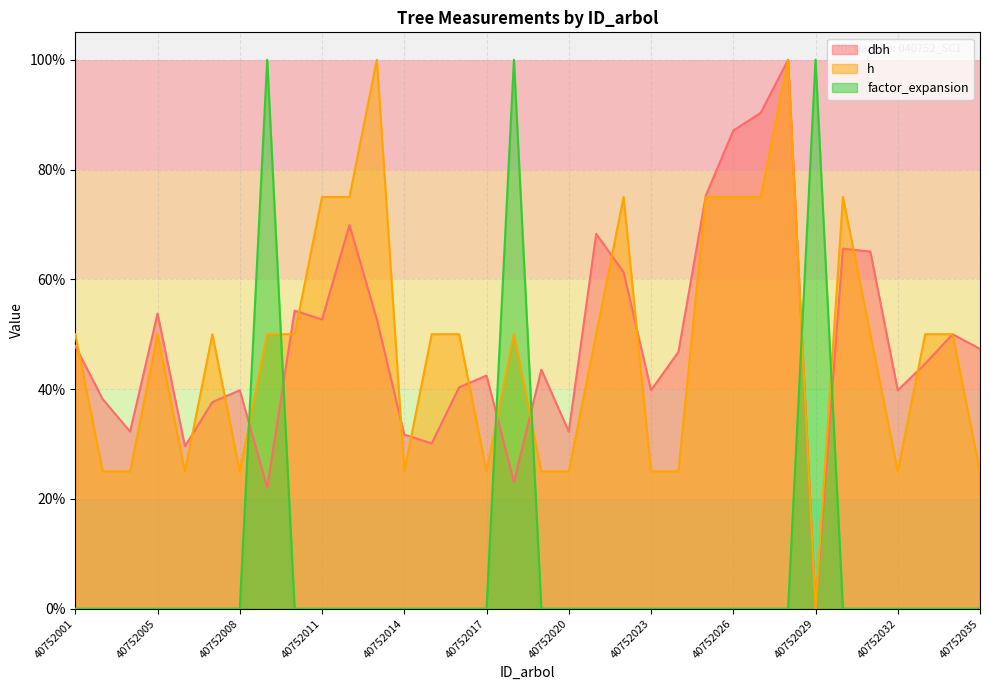

At which label is h closest to 0?

40752029